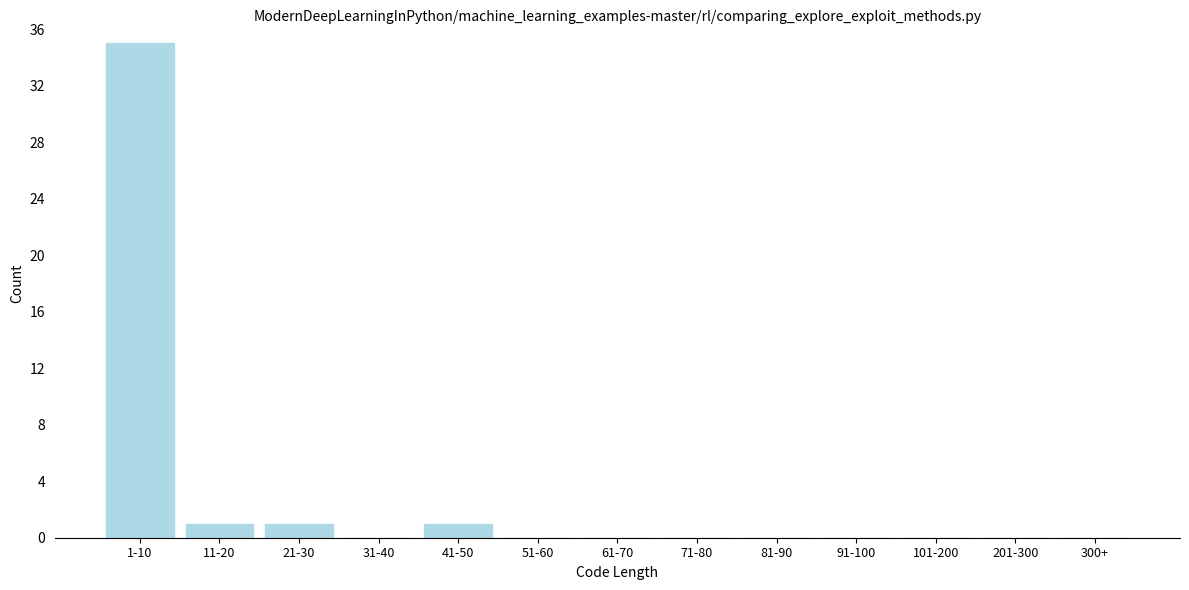

Reading left to right, list all the values displayed in this chart.

1-10=35	11-20=1	21-30=1	31-40=0	41-50=1	51-60=0	61-70=0	71-80=0	81-90=0	91-100=0	101-200=0	201-300=0	300+=0